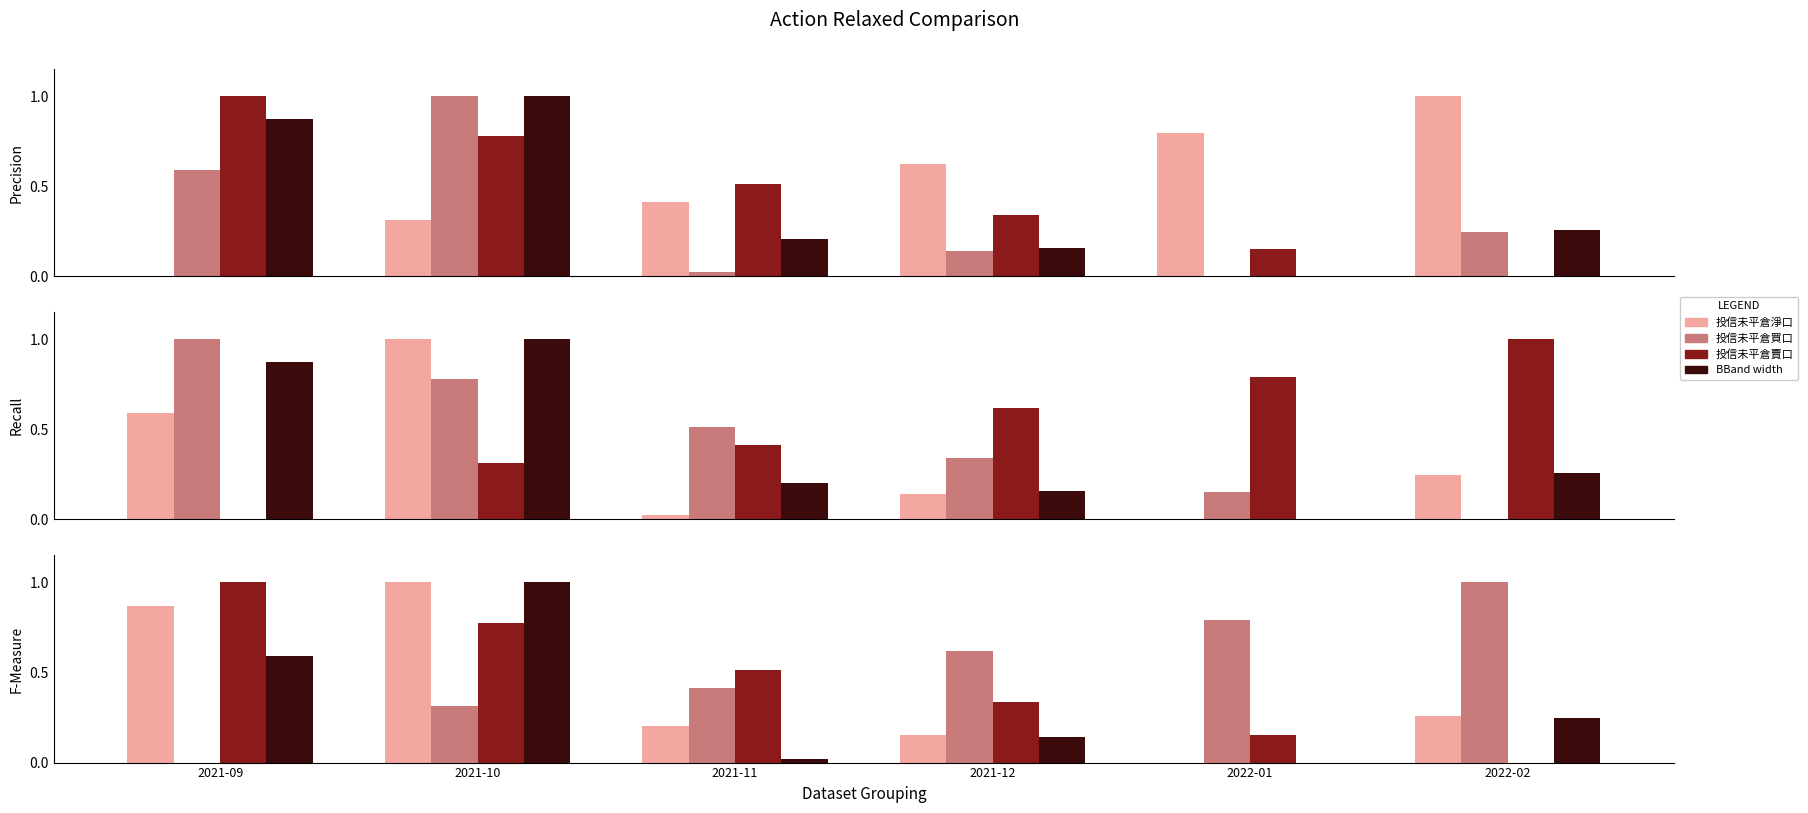

What is the label of the 1st bar from the right?

2022-02